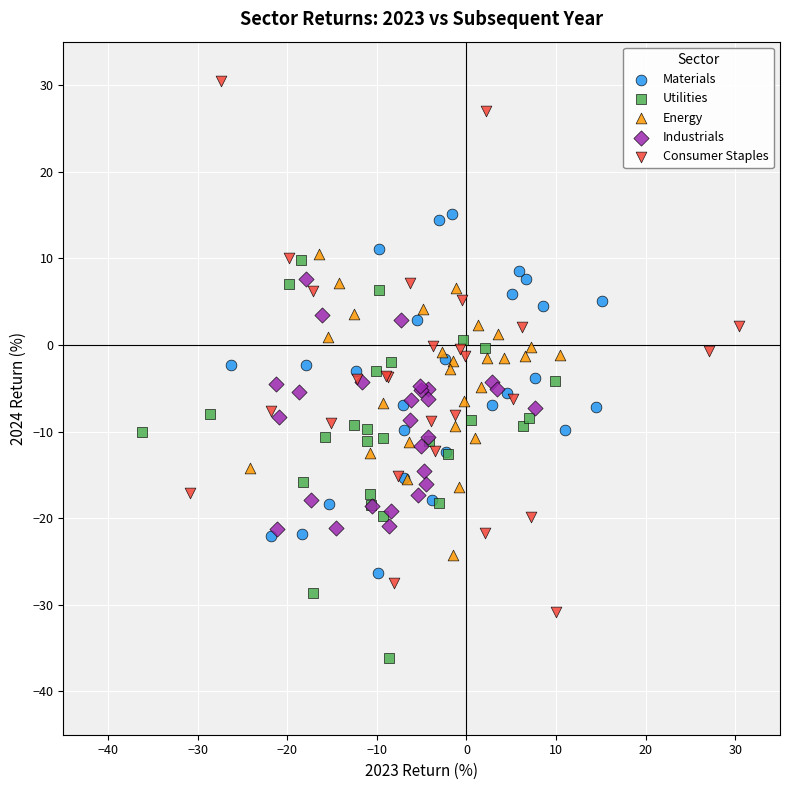

Which series has the largest Y range (max minus min)?

Consumer Staples